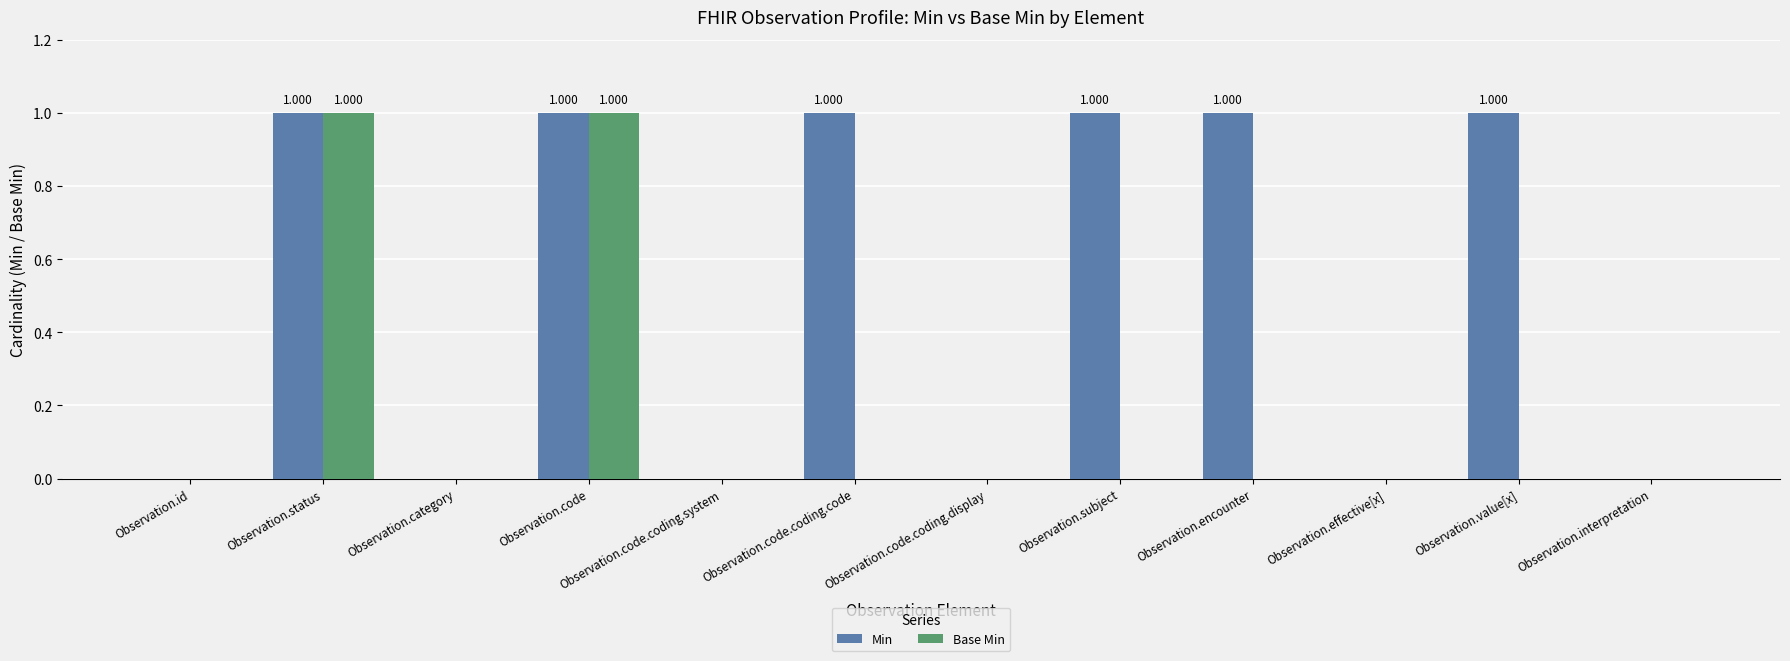

How many categories are shown in the chart?

12